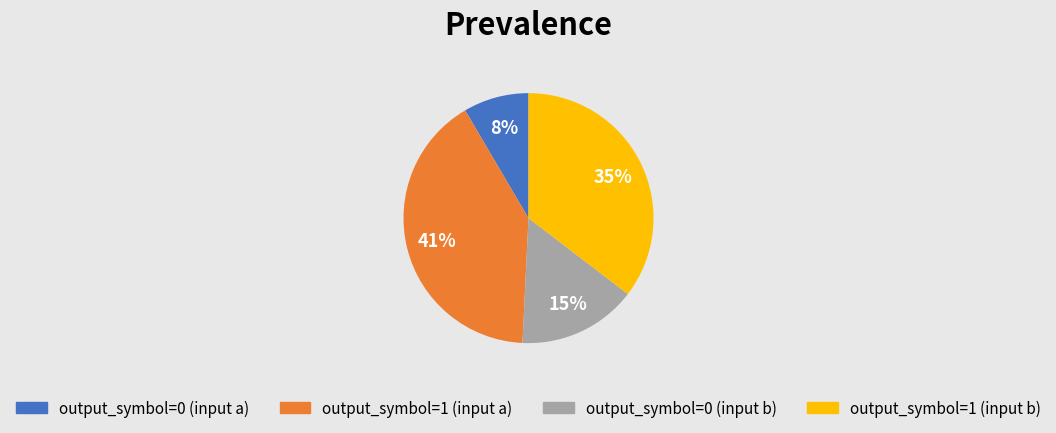

Is there a majority slice in this chart?

No